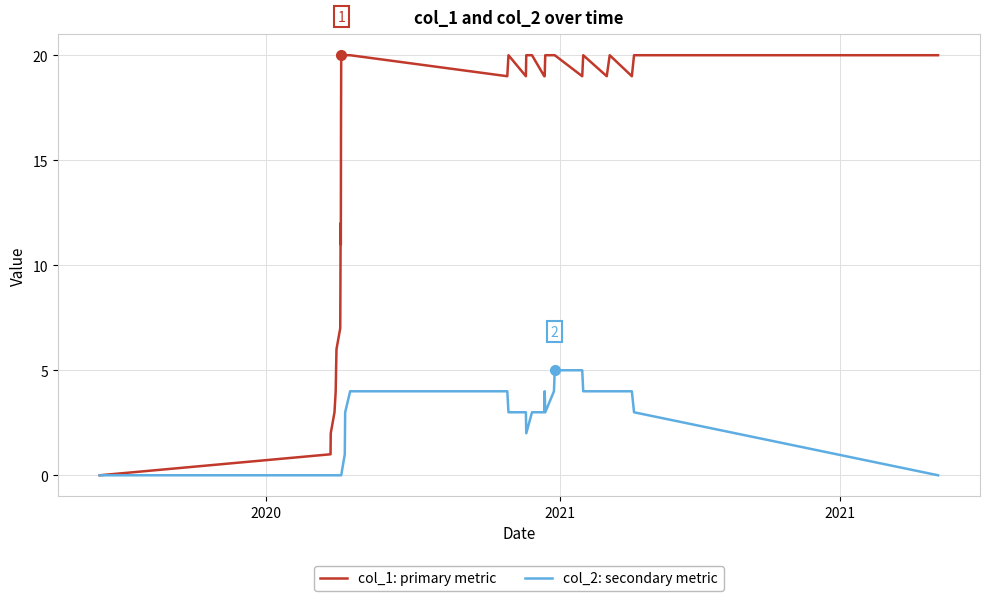

Which series has the widest spread of values?

col_1: primary metric